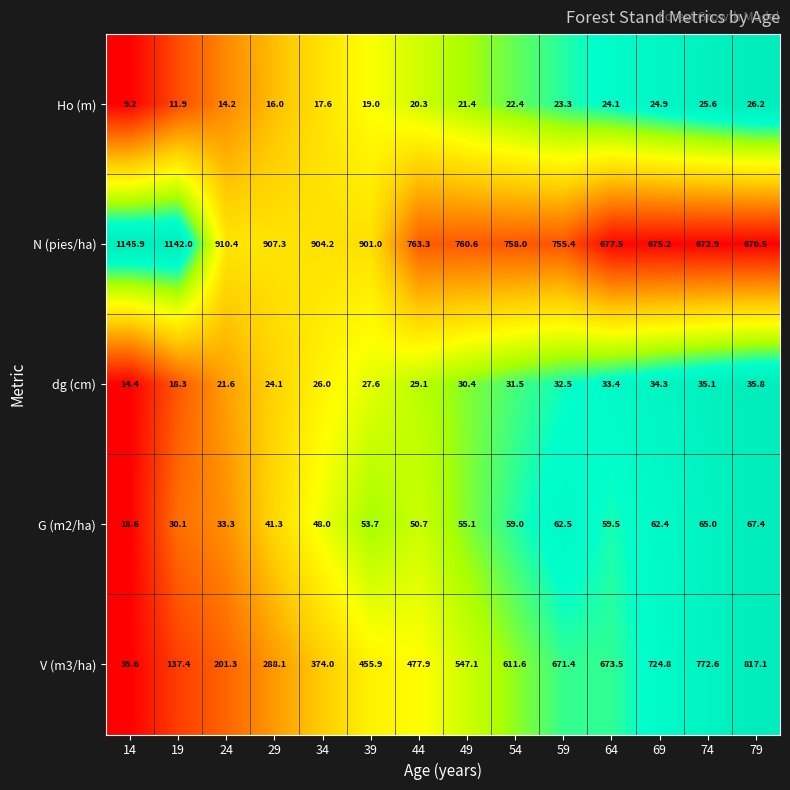

Is it true that V (m3/ha) equals 1289.3 at 74?

False